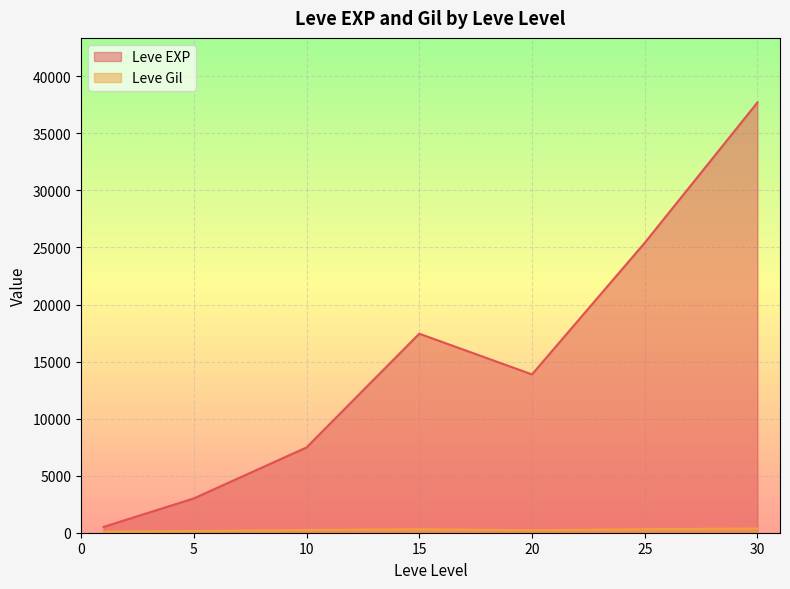

Which series changed the most between 5 and 25?

Leve EXP